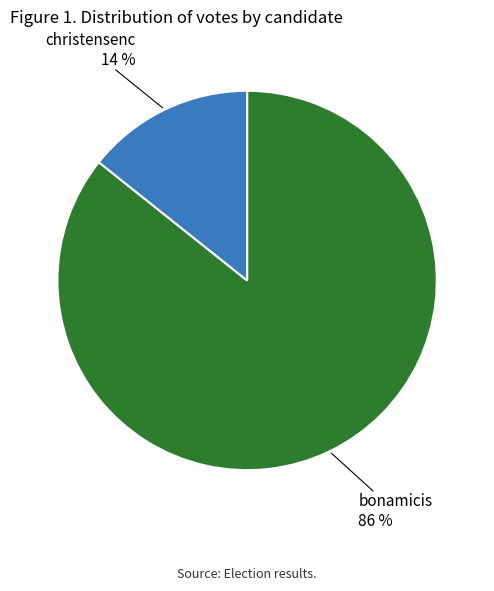

To the nearest percent, what is the average slice percentage?

50%